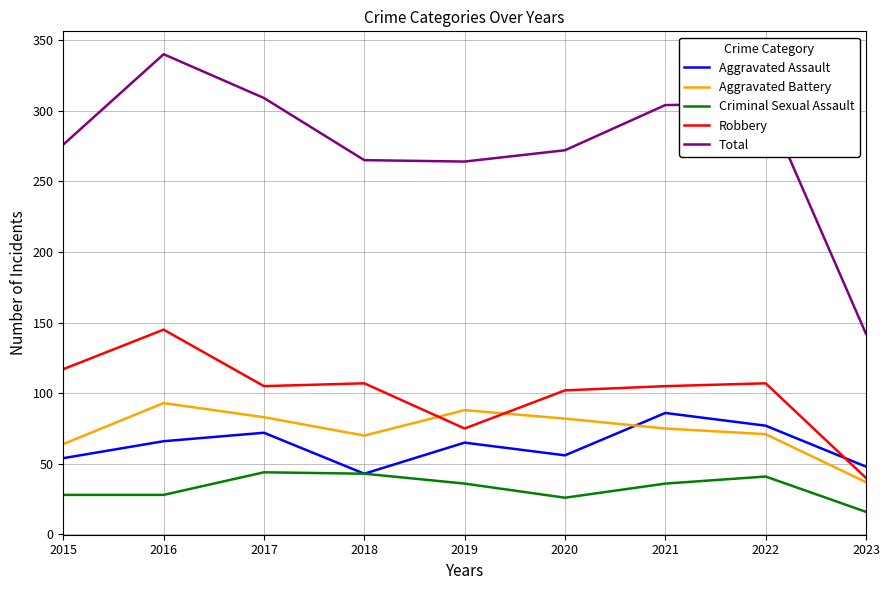

What is the total value across all series at 2016?

672